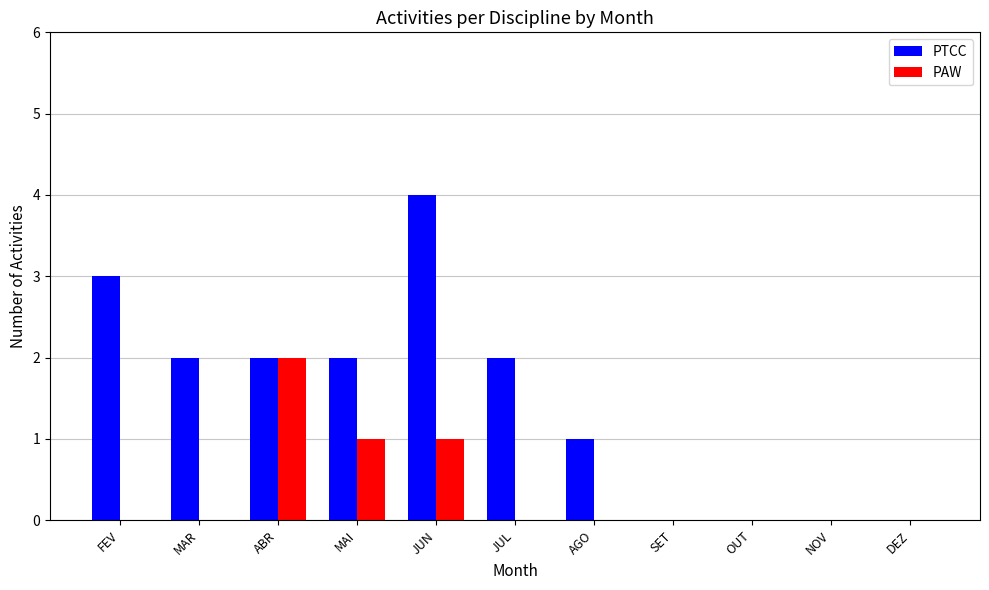

Which series changed the most between MAR and JUN?

PTCC